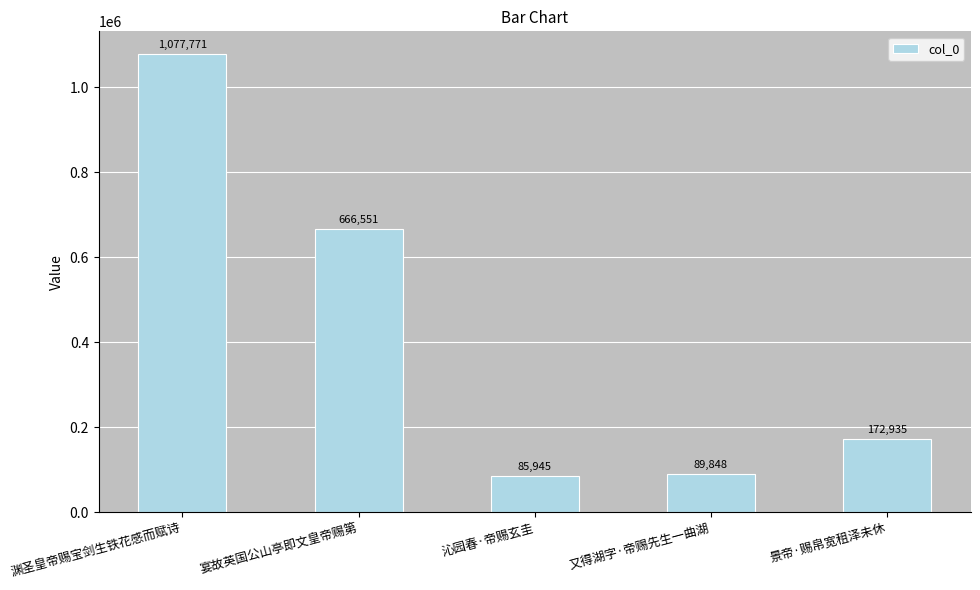

Reading left to right, what are all the values shown in this chart?

1077771	666551	85945	89848	172935